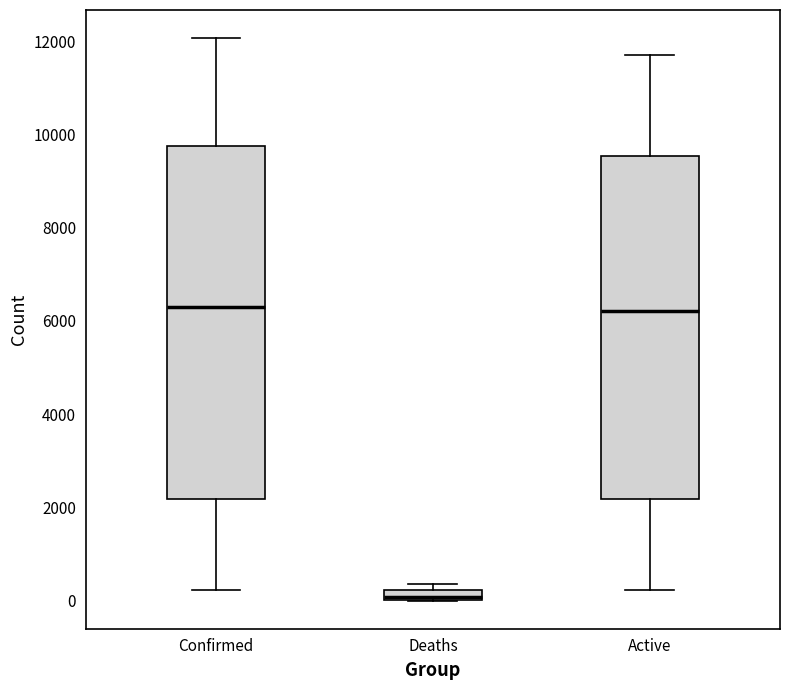

Which box has the lowest median line?

Deaths